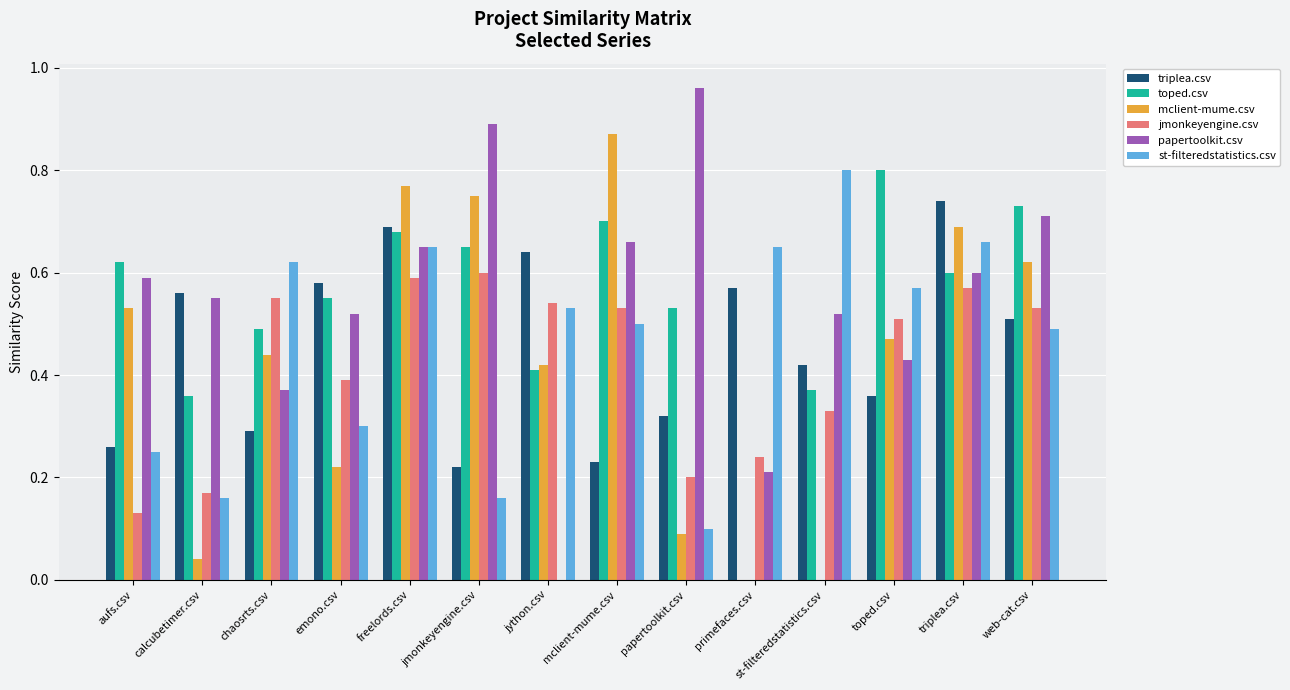

What is the sum of all toped.csv values?

7.5